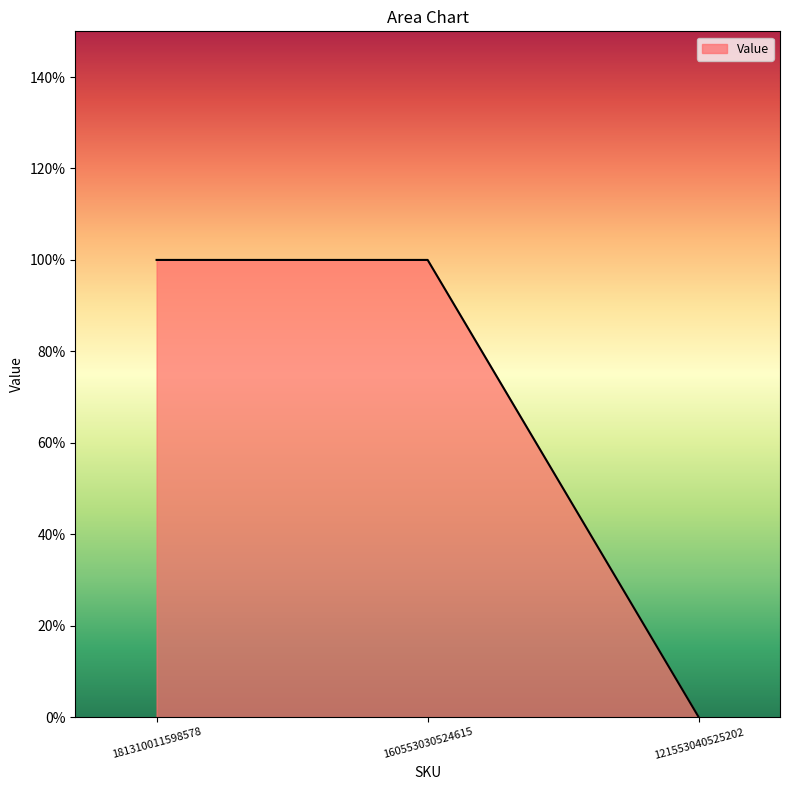

Rank the categories by value from highest to lowest.

181310011598578, 160553030524615, 121553040525202